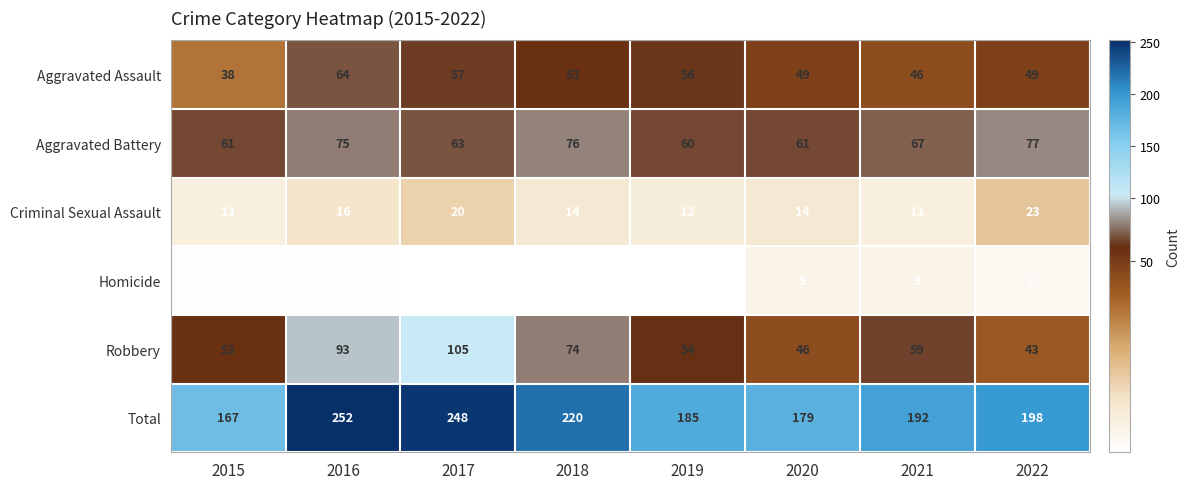

List the labels in order of Total value, smallest first.

2015, 2020, 2019, 2021, 2022, 2018, 2017, 2016